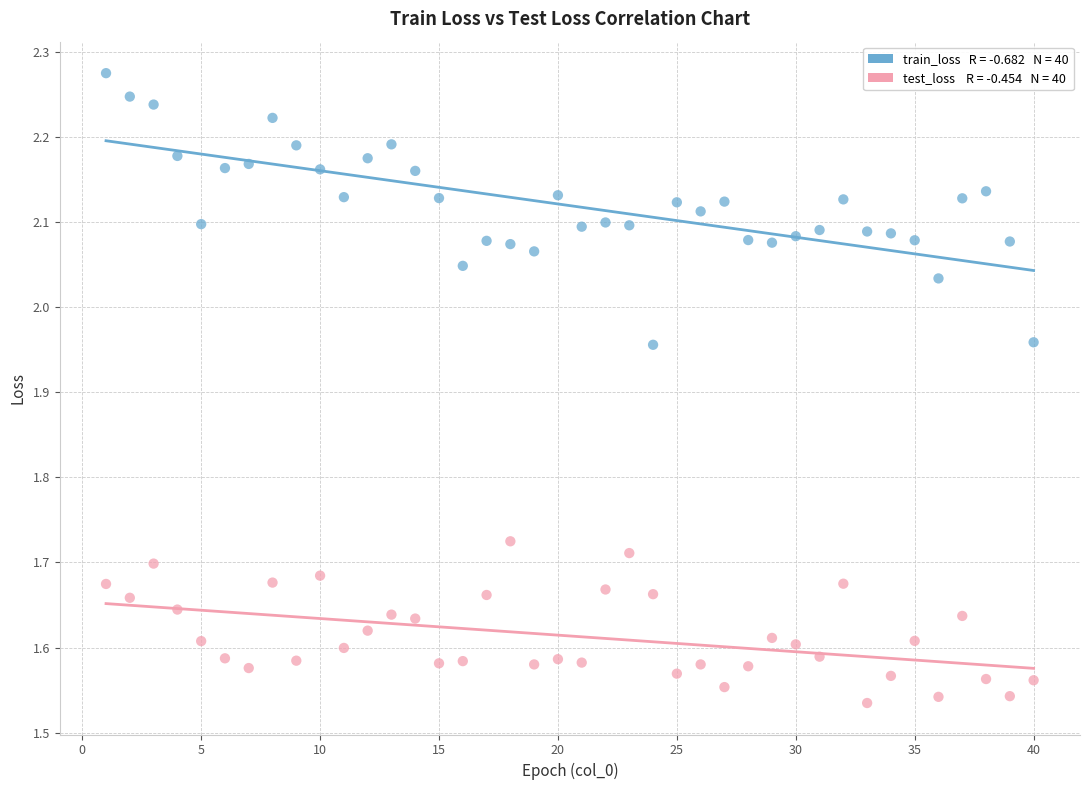

Across all data points, what is the range of X values (max minus min)?

39.0